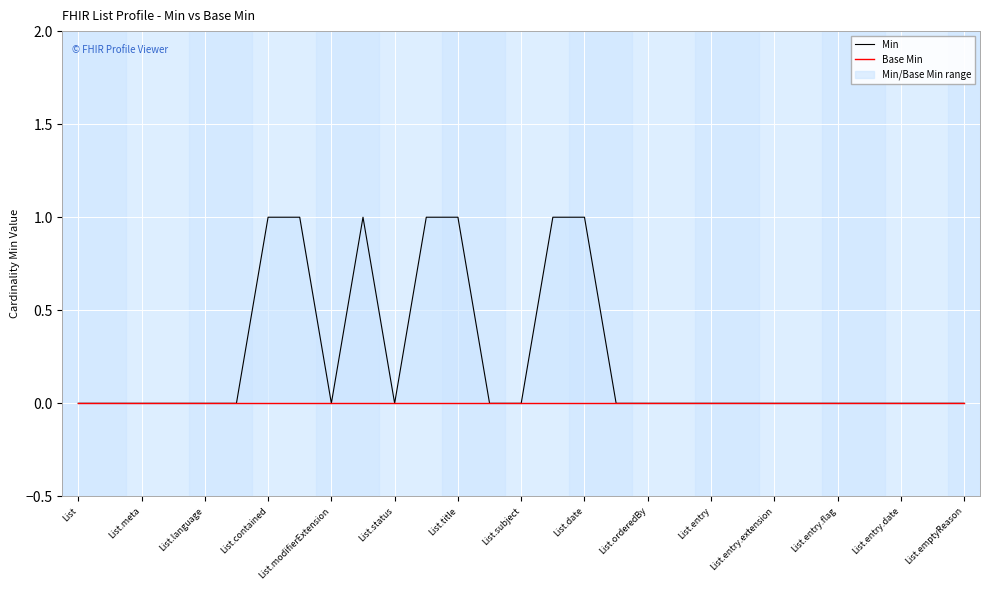

What is the sum of all Min values?

7